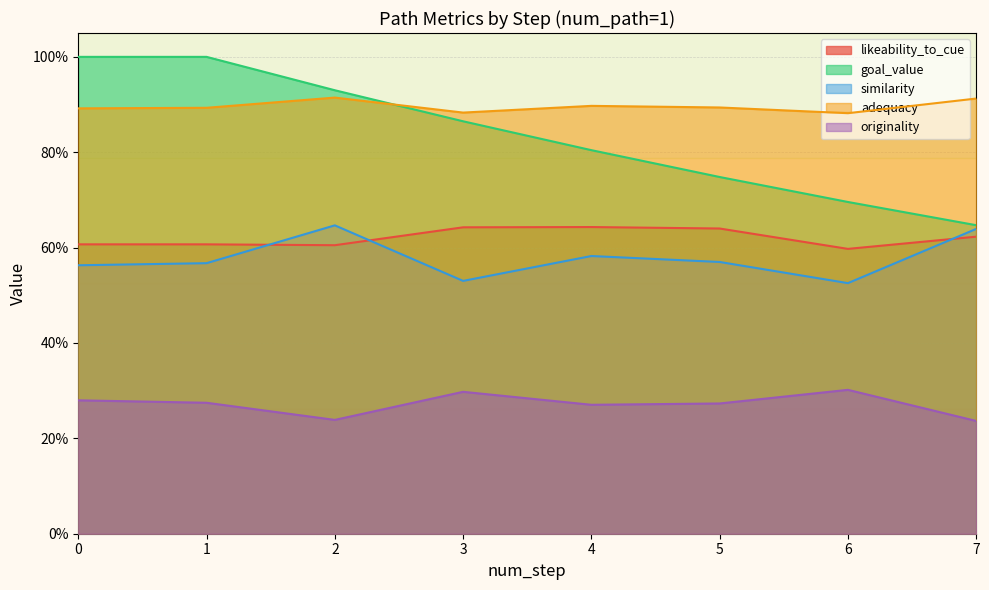

What value does the goal_value series have at 1?

1.0